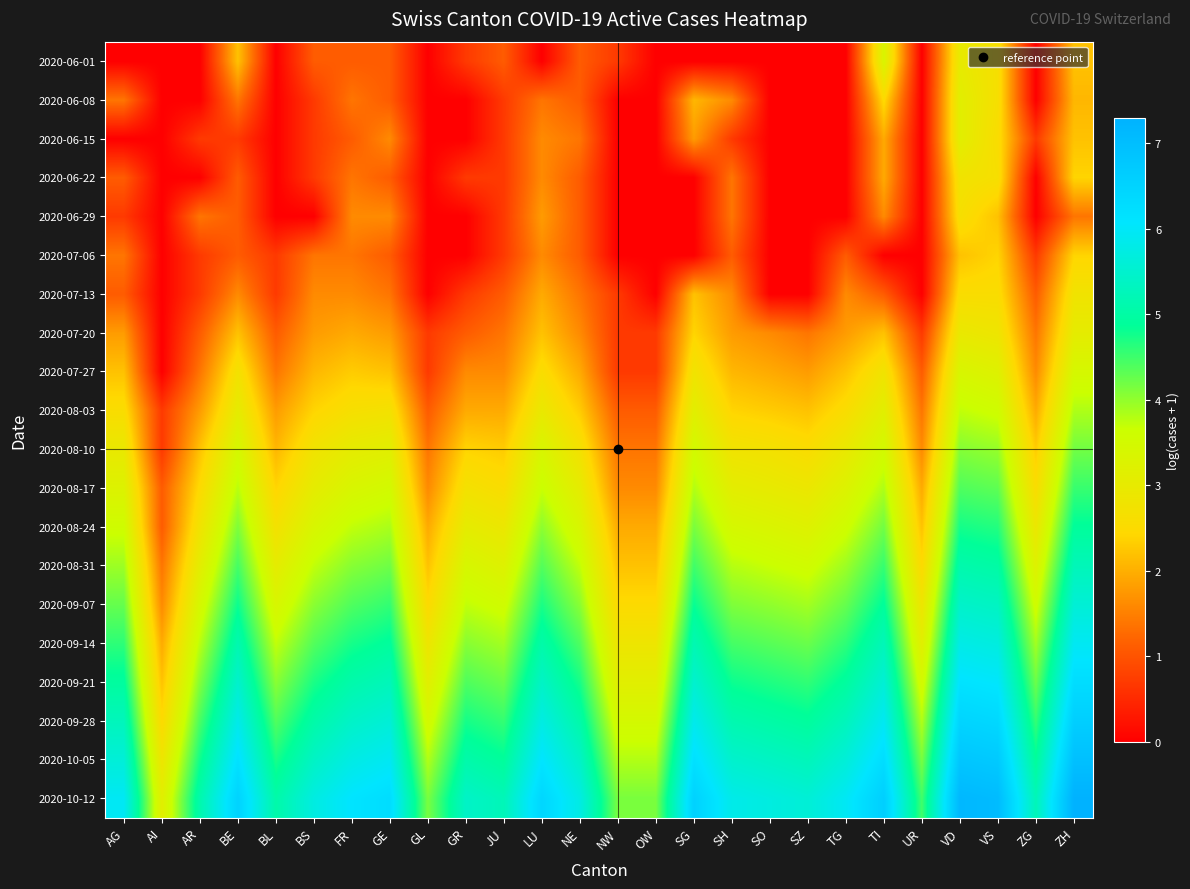

Which series has the largest range (max minus min)?

2020-10-12